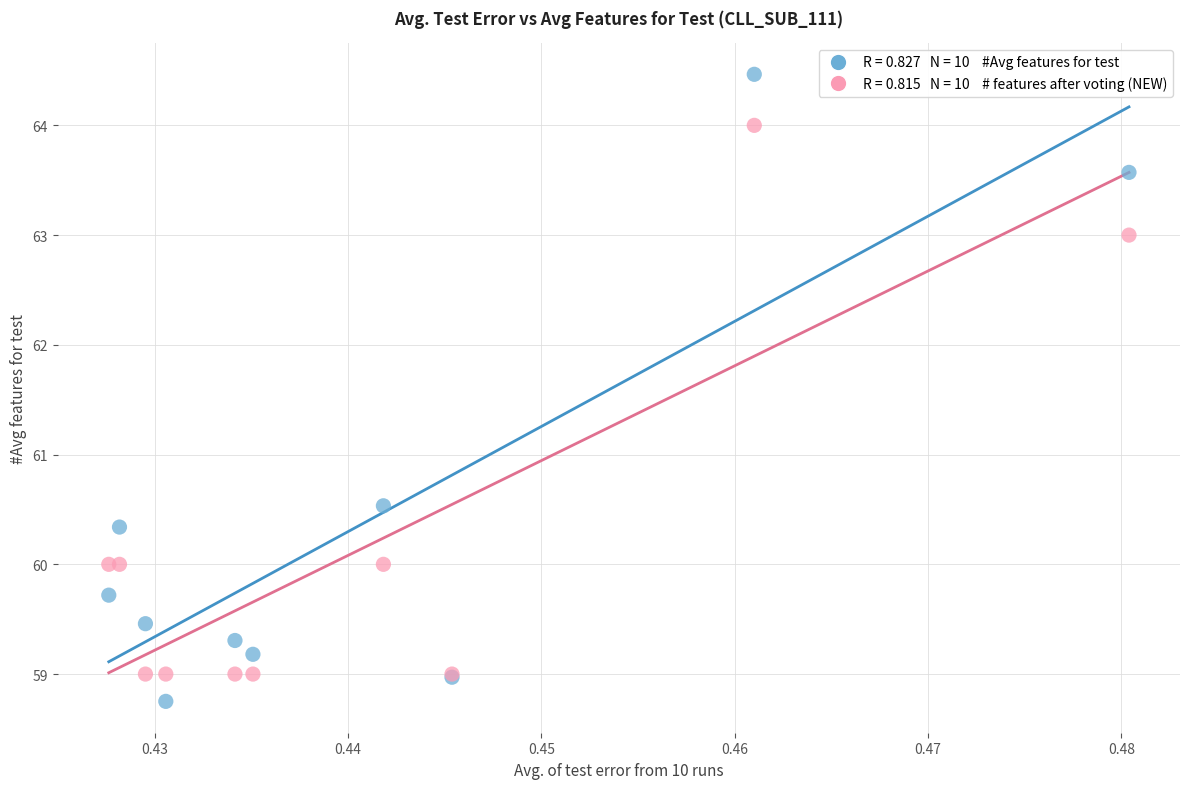

Across all series, what Y value is closest to 61?

60.5